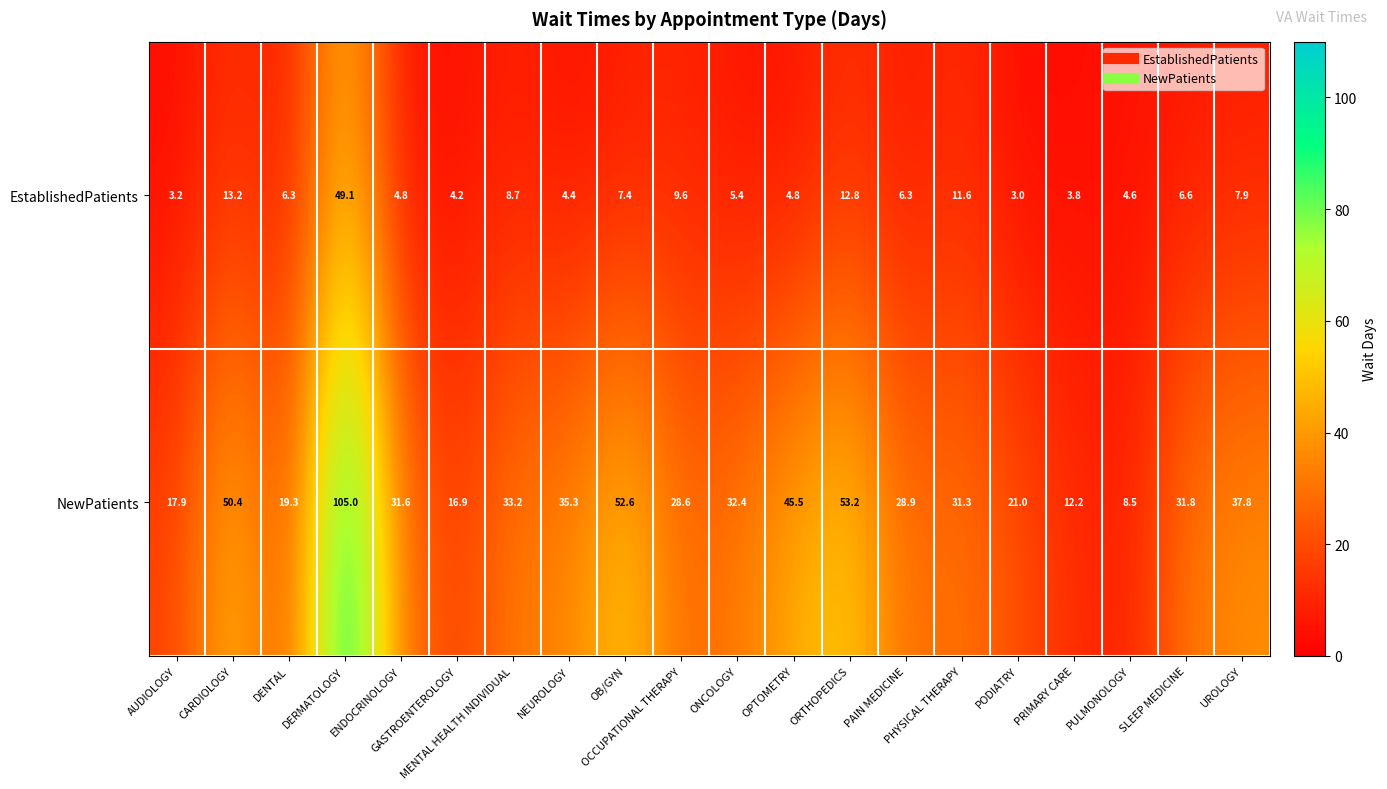

What is the difference between the second highest and second lowest values in the NewPatients series?

41.0